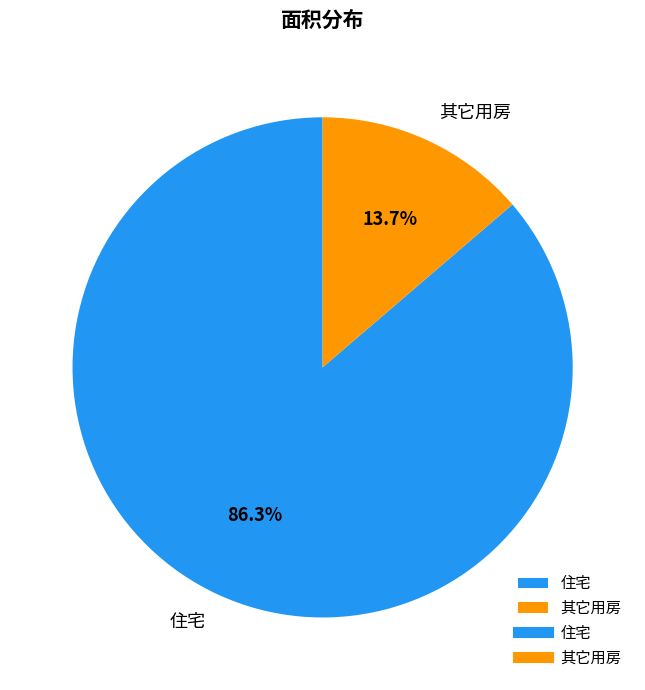

How many slices are in this pie chart?

2